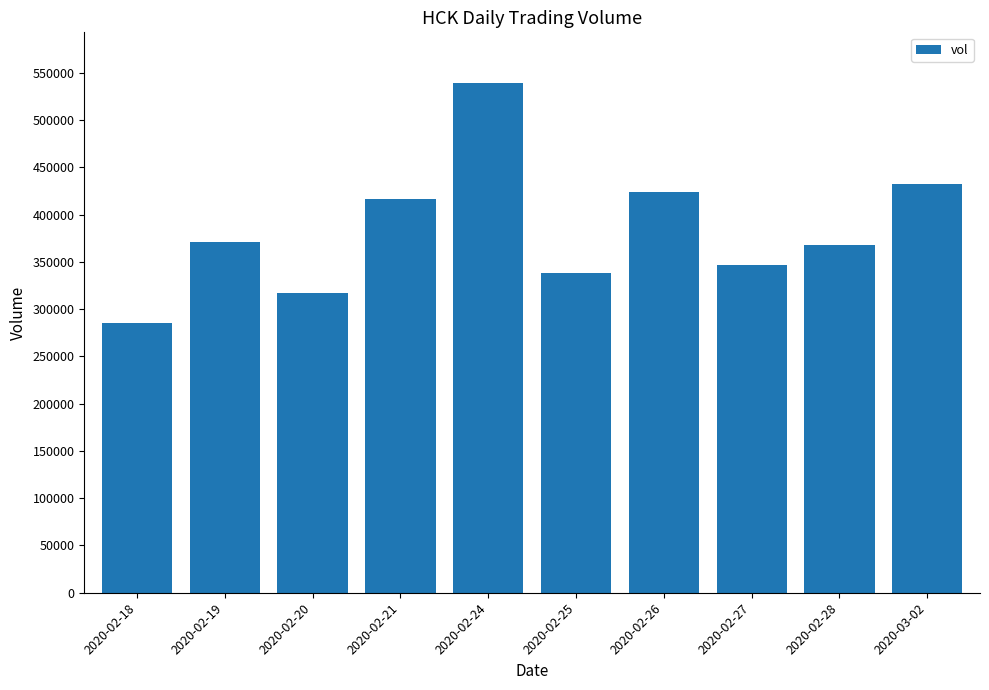

How many categories are shown in the chart?

10